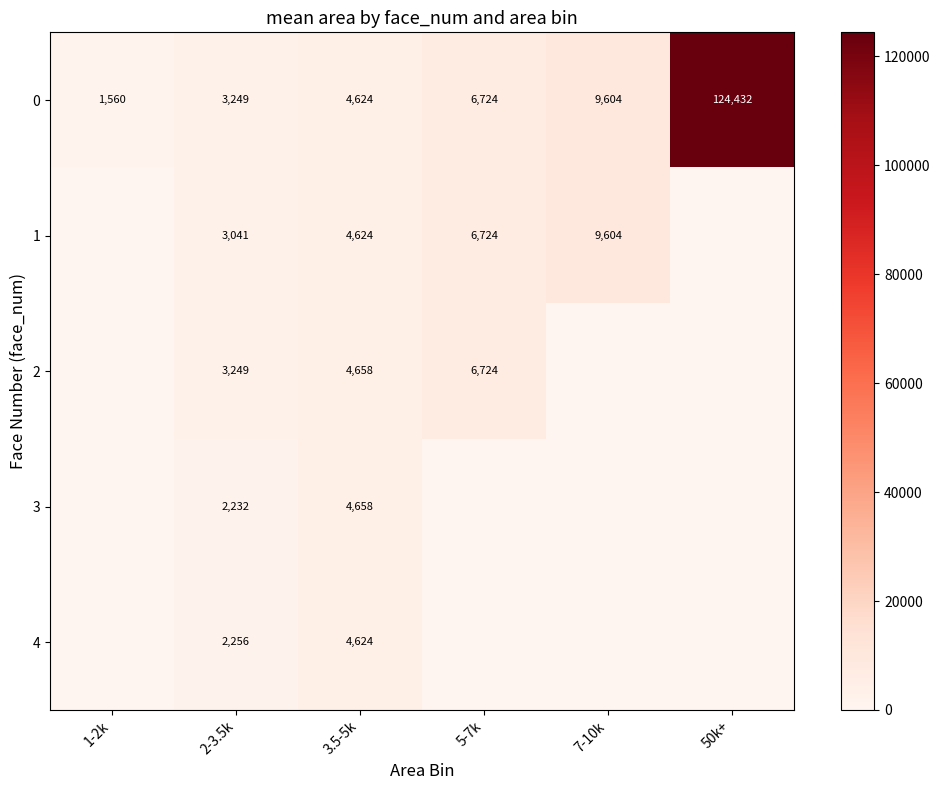

What is the difference between the second highest and minimum values in the 0 series?

8044